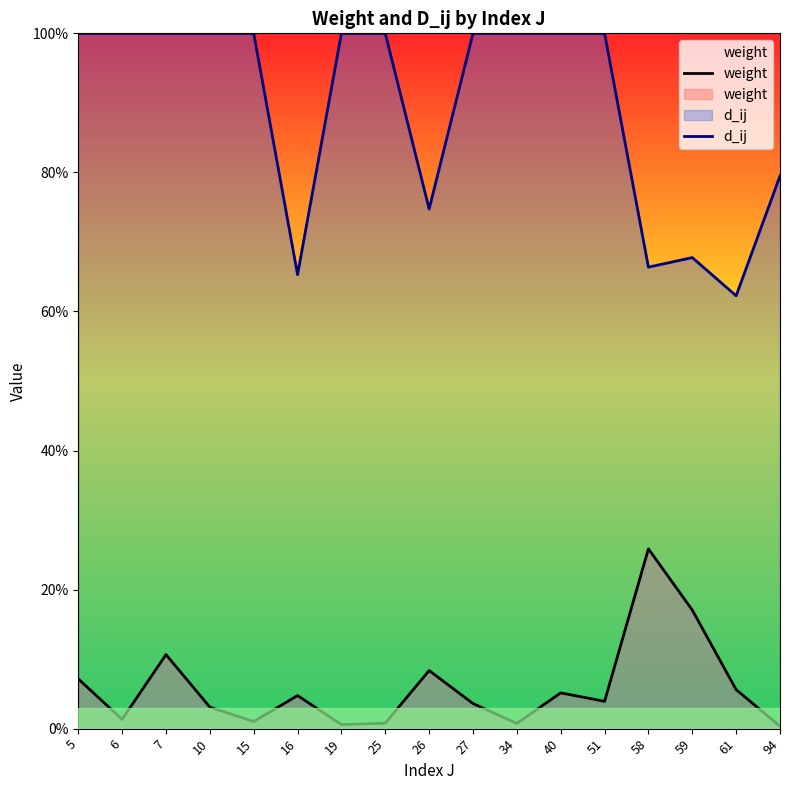

What is the value of the d_ij point at the 8th from the left?

1.0